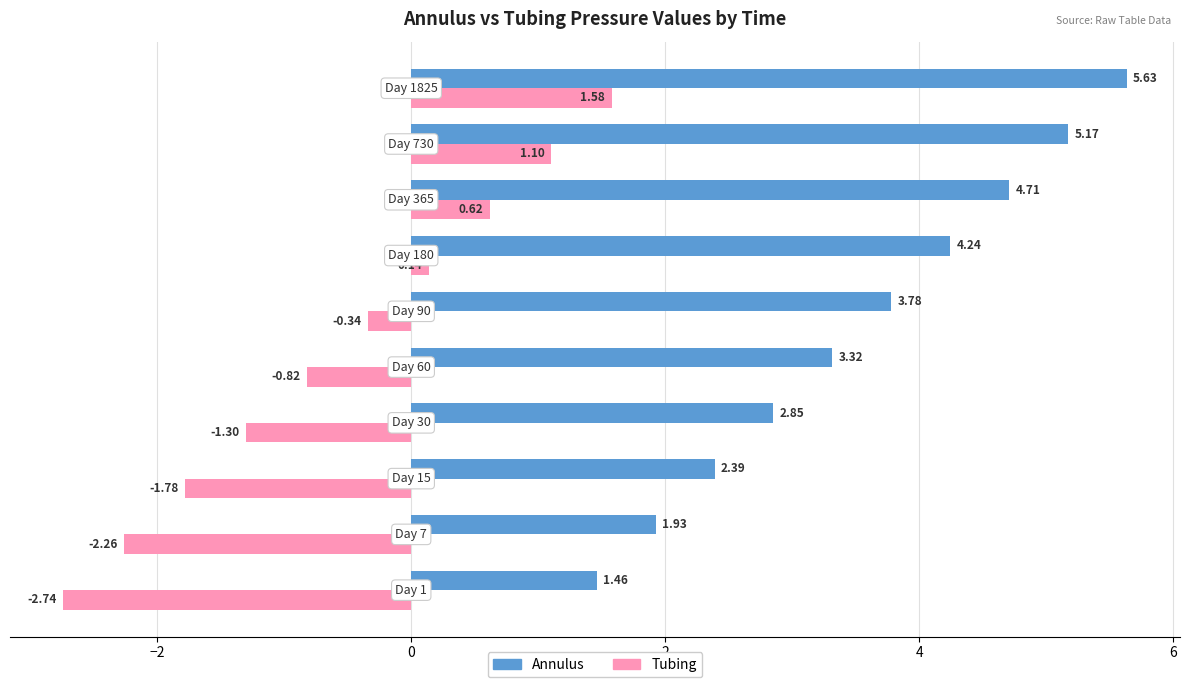

How many values in the Tubing series are below 0?

6